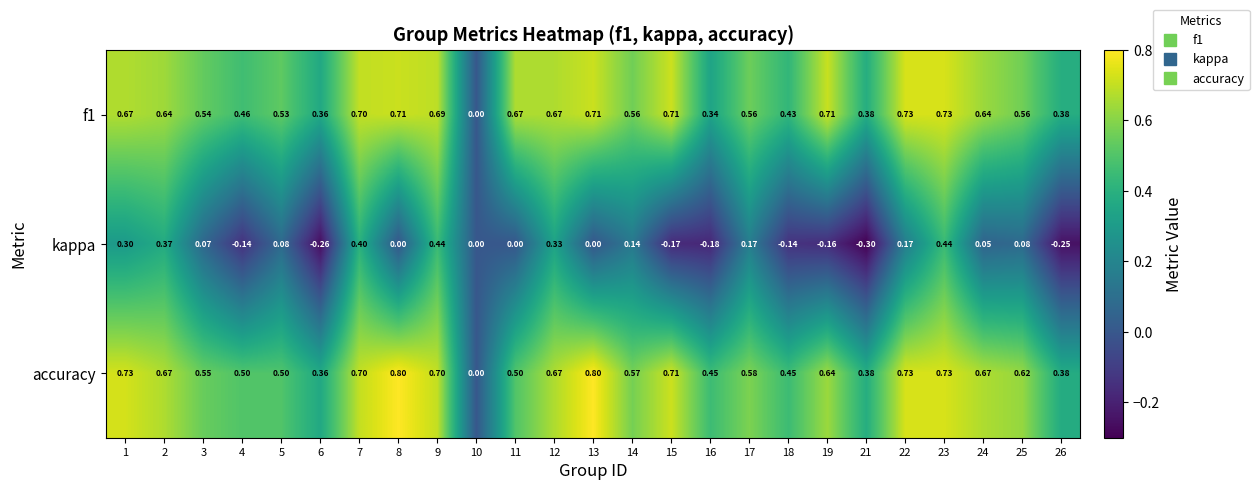

How many distinct data groups are displayed?

3